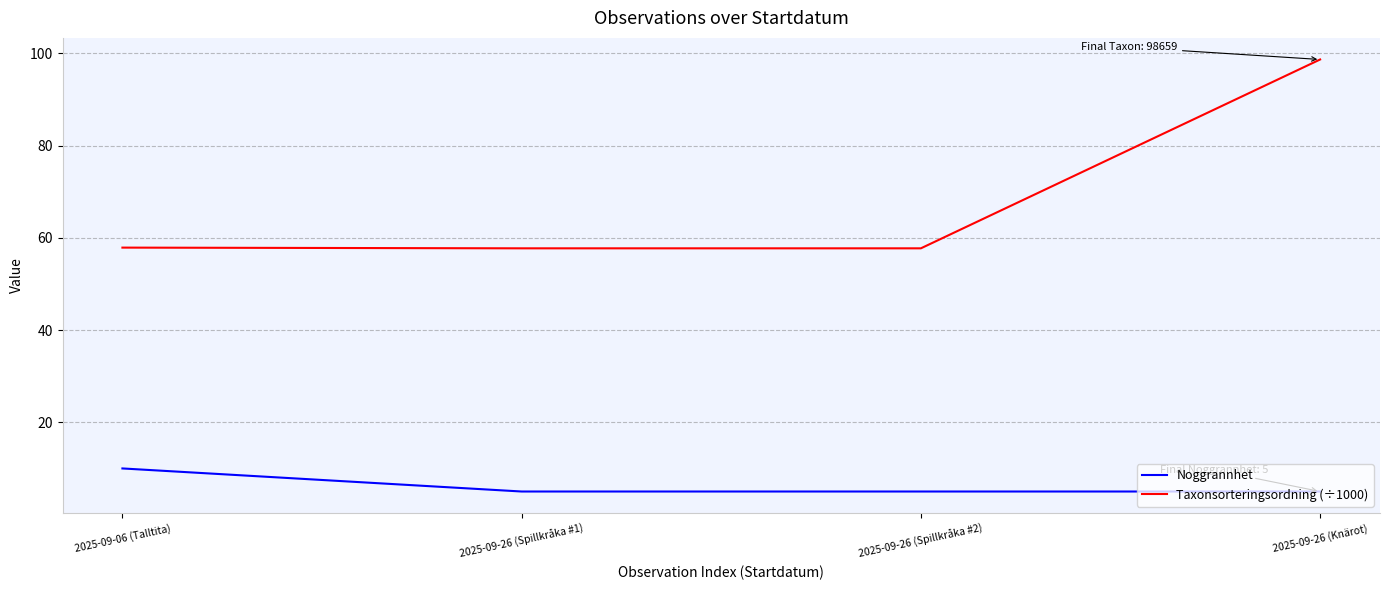

At 2025-09-26 (Spillkråka #2), list the series in order from largest to smallest.

Taxonsorteringsordning (÷1000), Noggrannhet